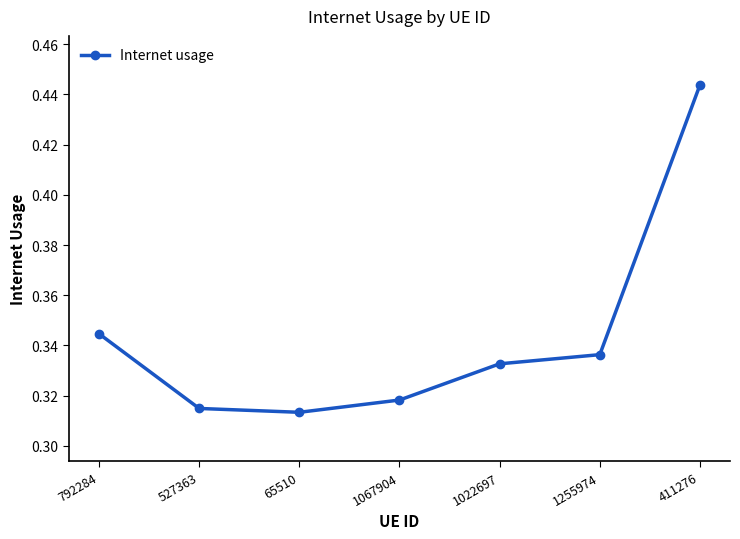

What is the change in value from 792284 to 411276?

+0.1